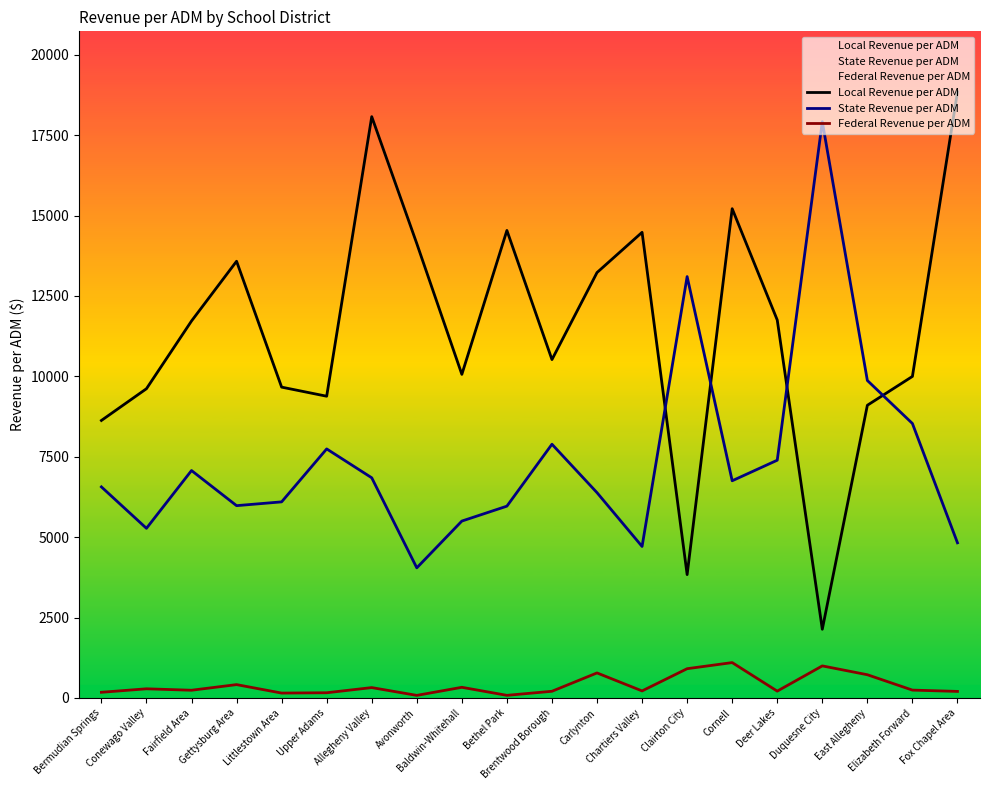

How many values in the State Revenue per ADM series exceed 6753?

10